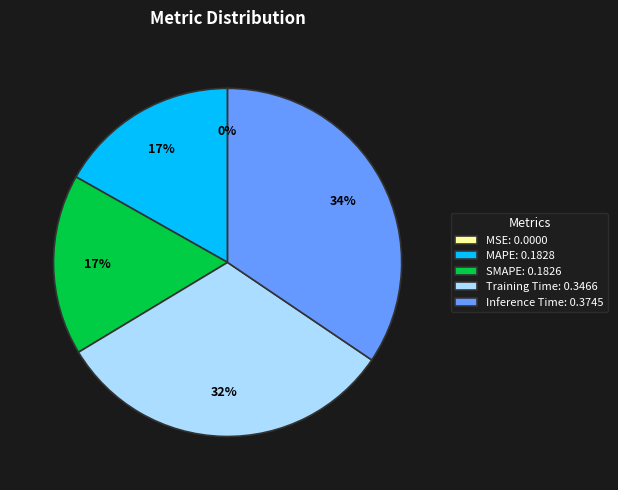

To the nearest percent, what portion does MAPE: 0.1828 represent?

17%